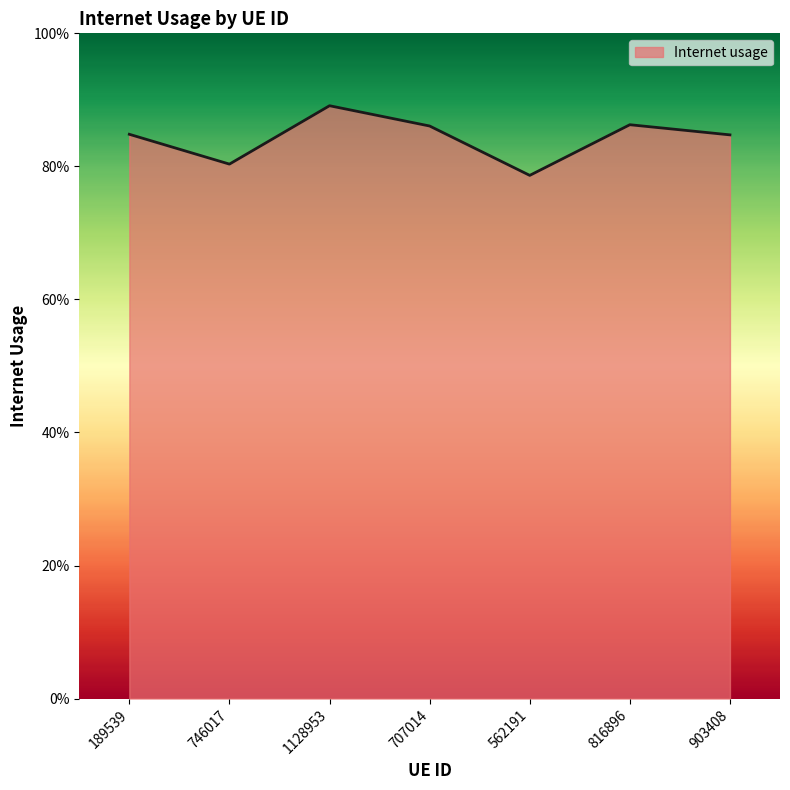

Does the chart have visible grid lines?

No